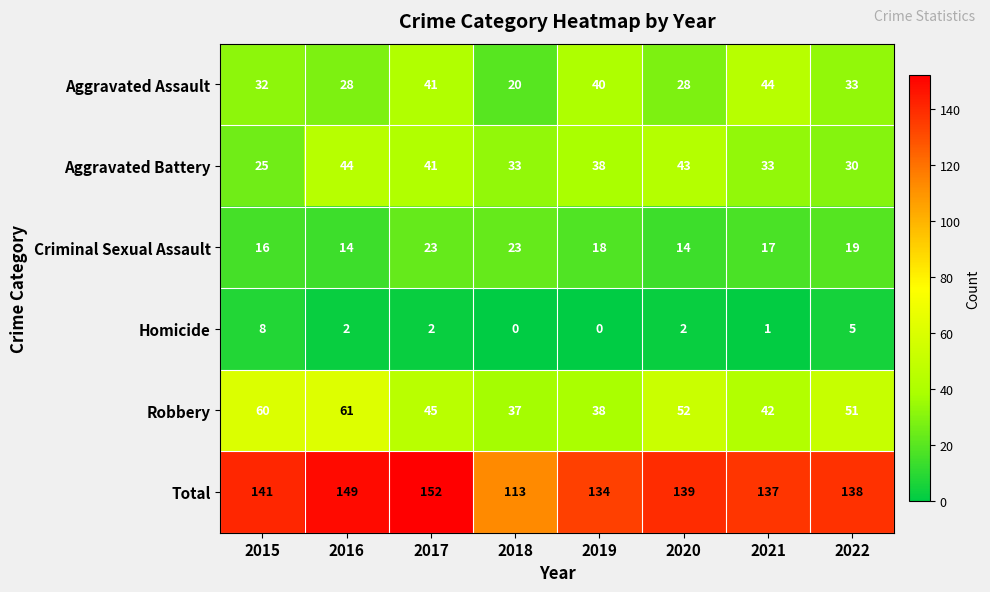

What is the approximate value of Aggravated Assault at 2019?

40